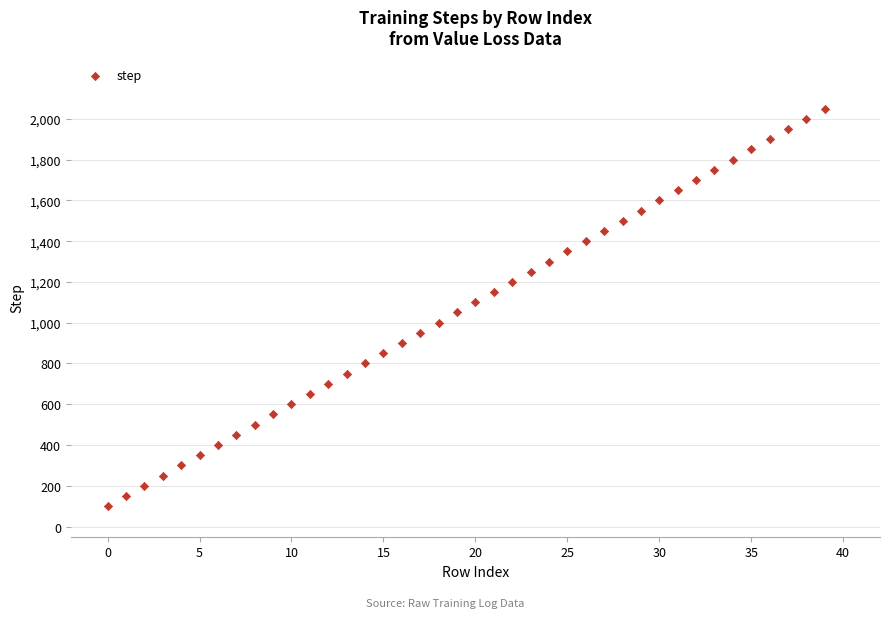

What is the range of Y values (max minus min)?

1950